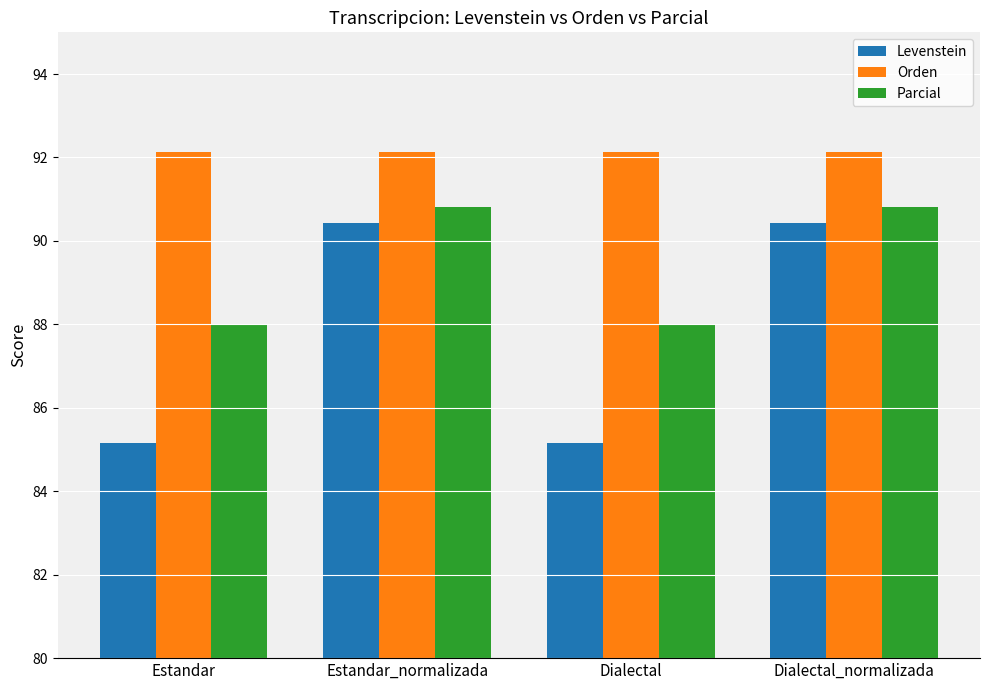

What is the spread (max minus min) of values at Dialectal?

7.0